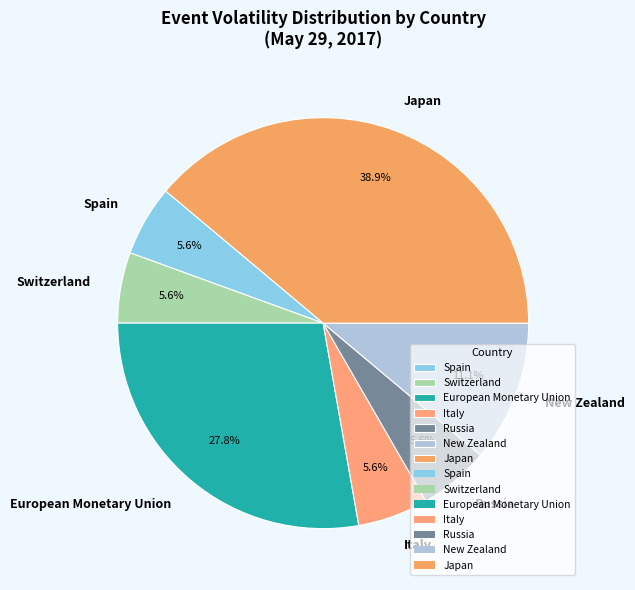

What is the largest slice in the pie chart?

Japan